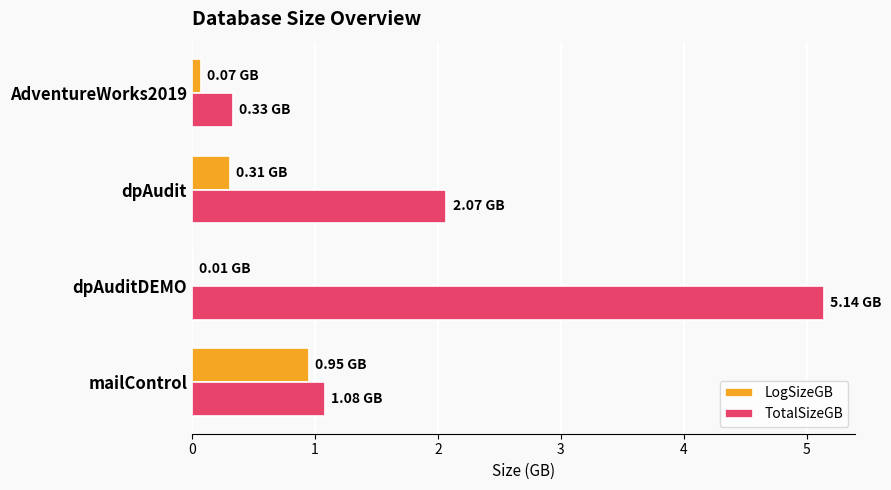

What is the total value across all series at dpAudit?

2.4